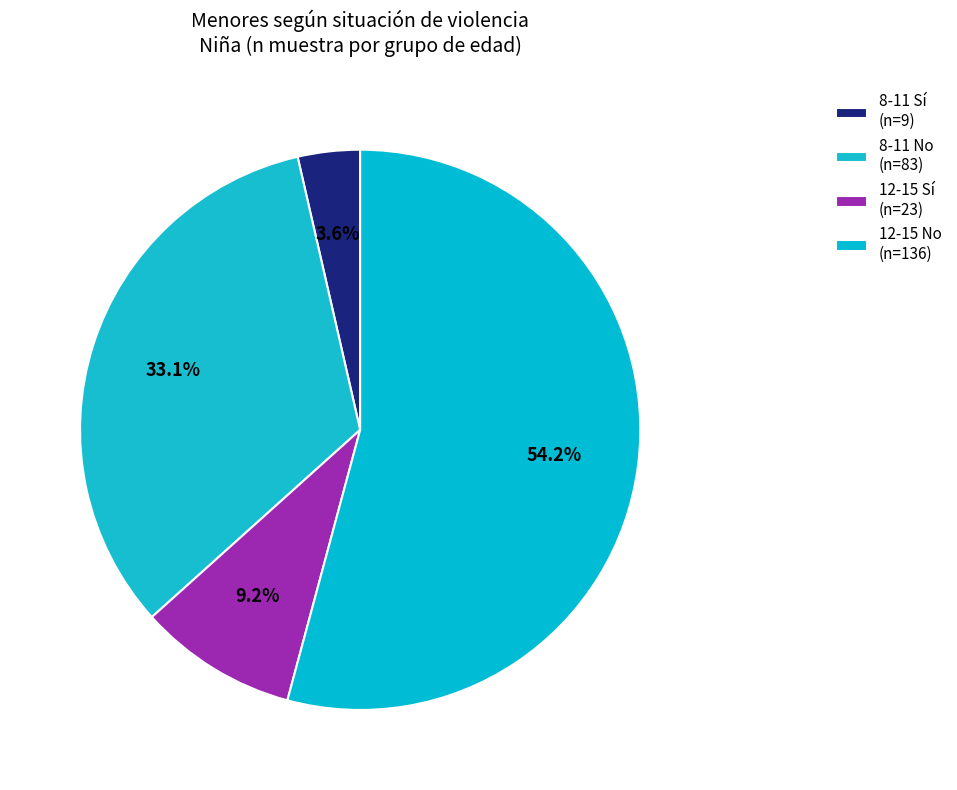

Count the number of slices in the pie.

4